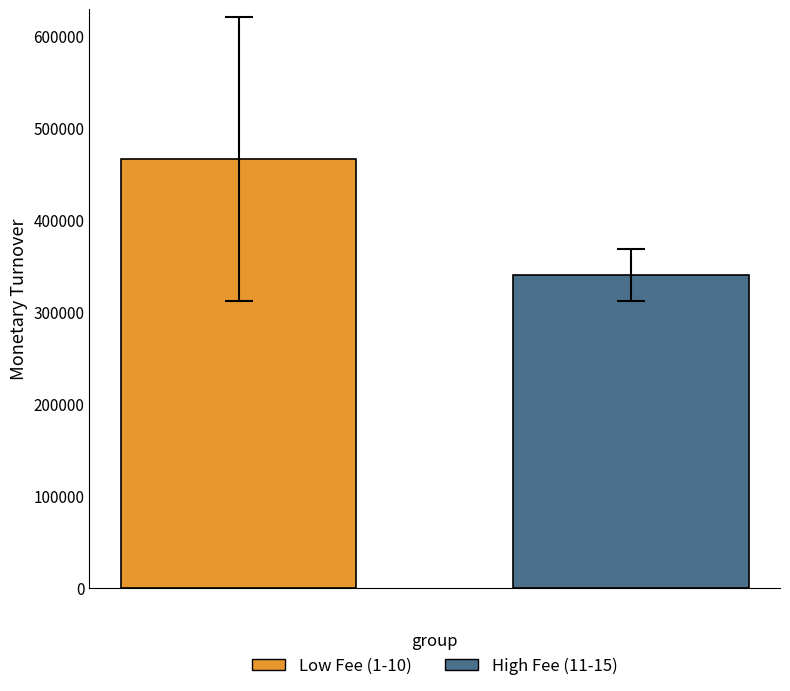

Rank the series by their average value, from highest to lowest.

Low Fee (1-10), High Fee (11-15)